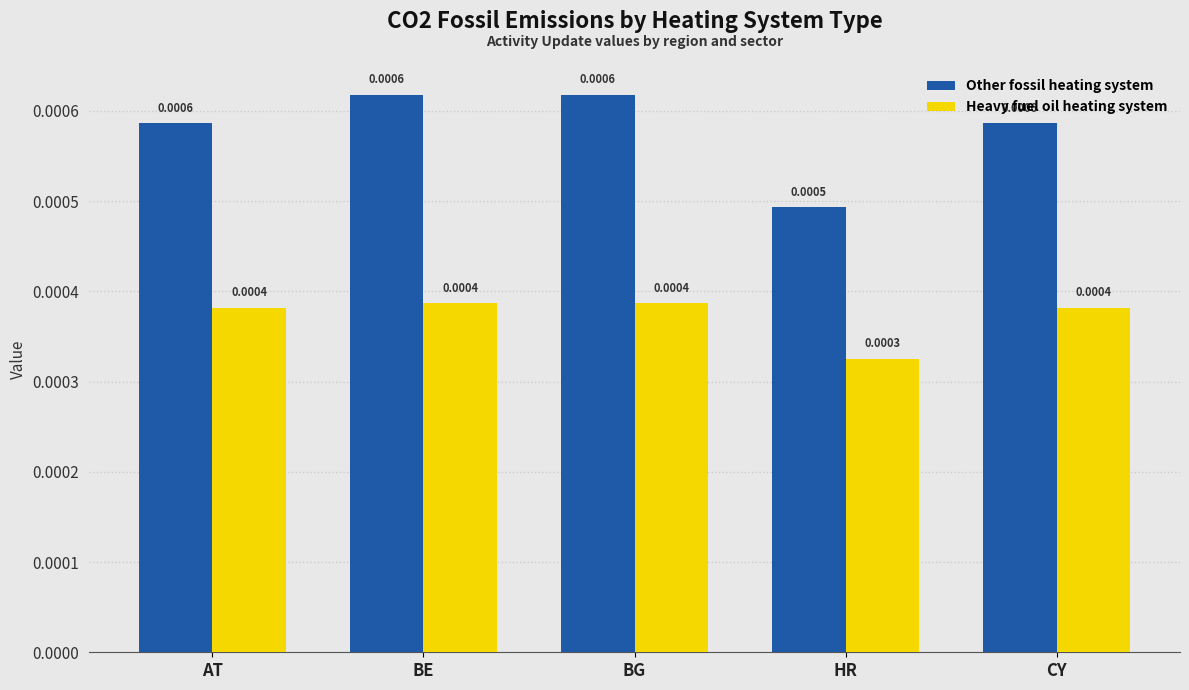

What position from the right is HR?

2